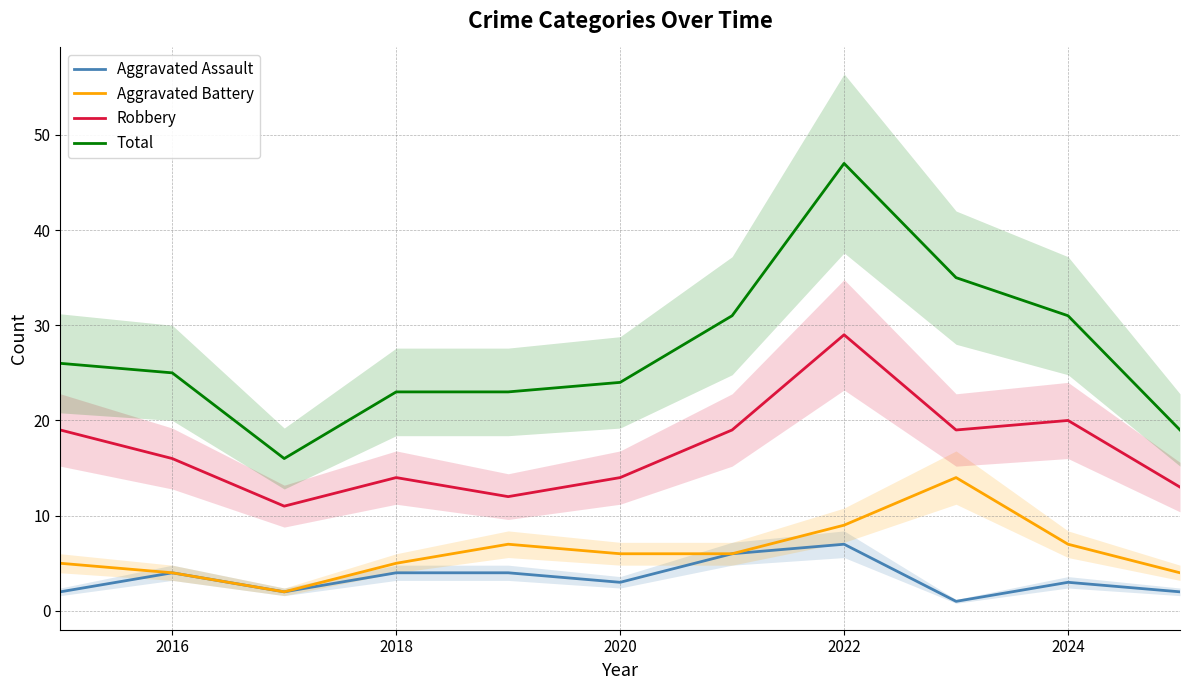

The Aggravated Battery series shows 2 at 2024. True or false?

False